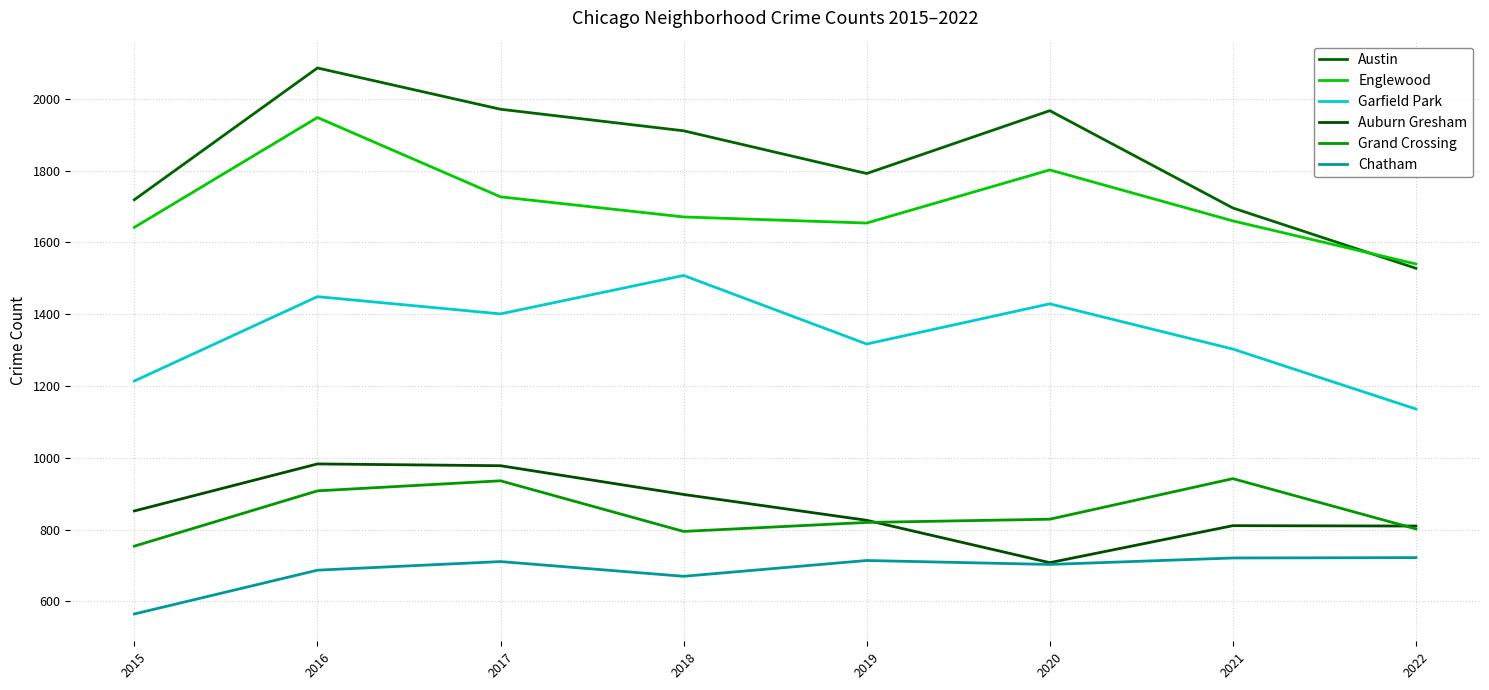

What is the sum of the Garfield Park values at 2015 and 2021?

2517